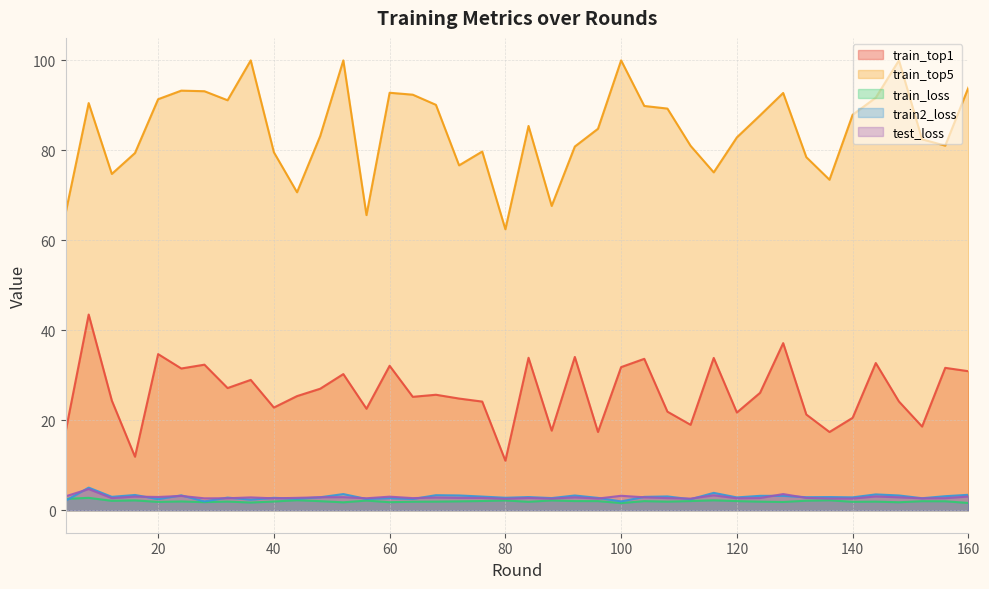

Which has a higher value, 32 or 84?

84